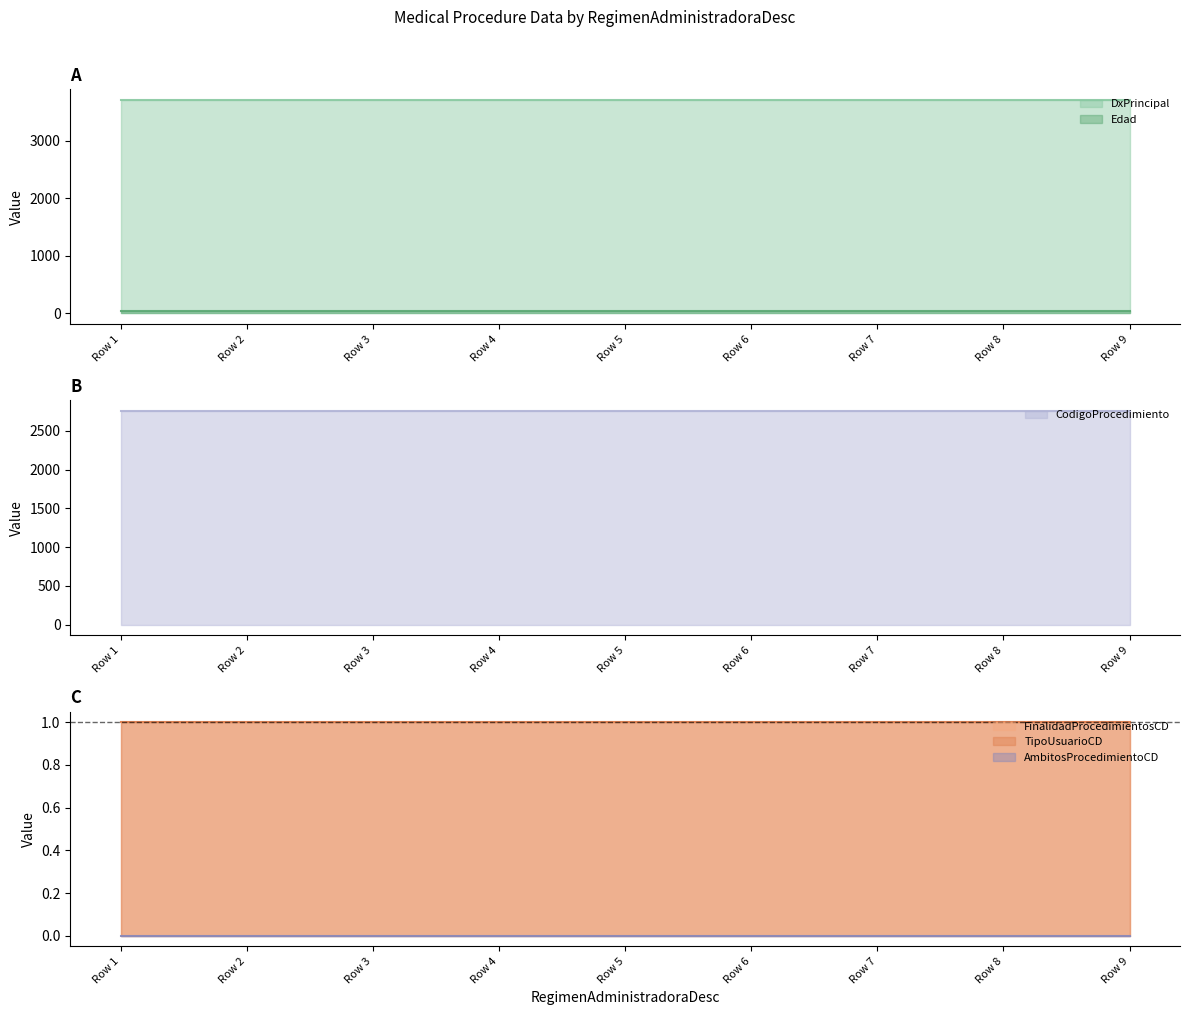

Which series has the largest total across all categories?

DxPrincipal